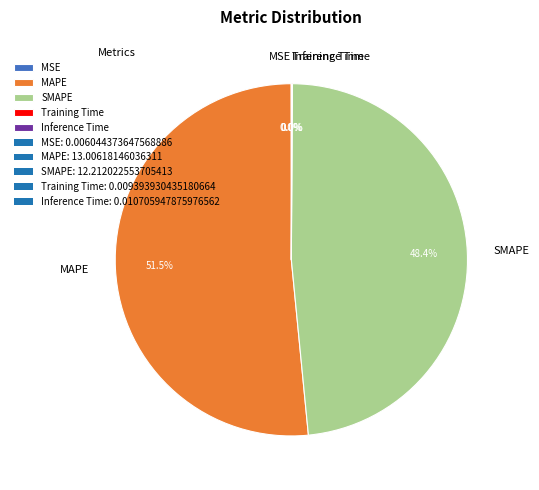

What is the majority slice?

MAPE